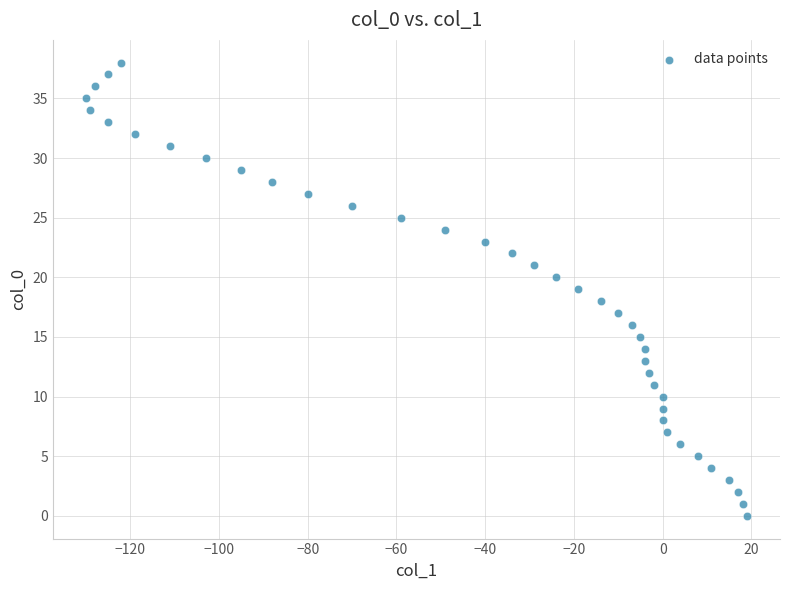

What is the range of Y values (max minus min)?

38